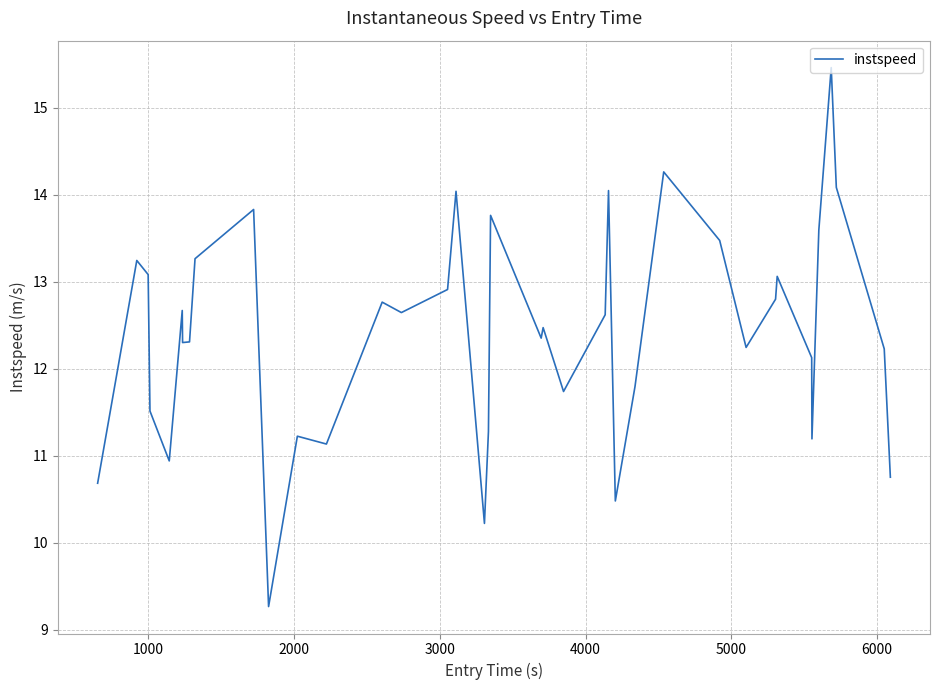

Does the chart have visible grid lines?

Yes